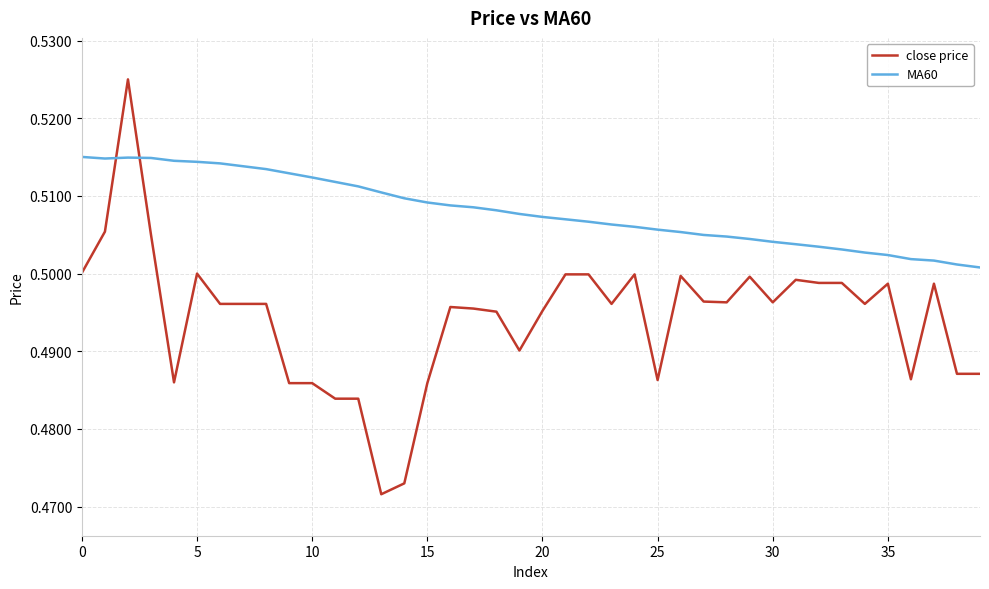

Which series has the largest range (max minus min)?

close price